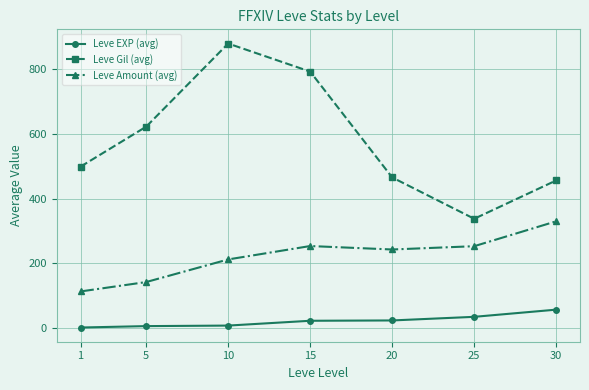

How many values in the Leve EXP (avg) series exceed 22?

4